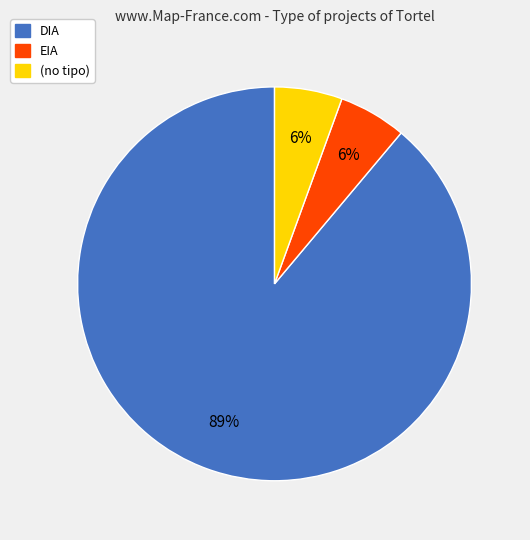

The (no tipo) slice represents 12% of the pie. True or false?

False